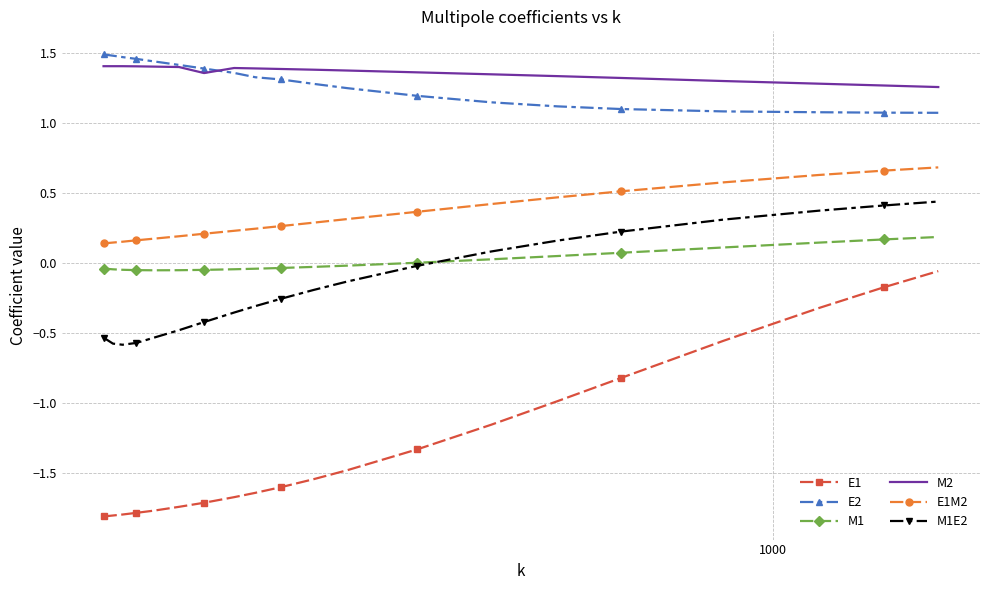

True or false: M1E2 and E1M2 intersect in this chart.

False